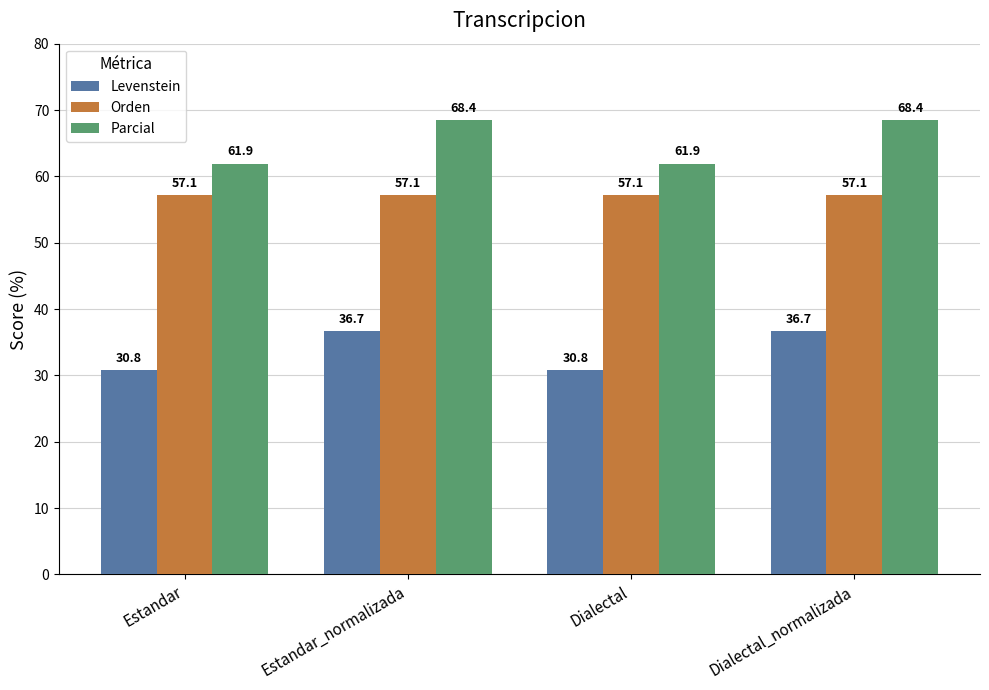

Which series has the largest total across all categories?

Parcial